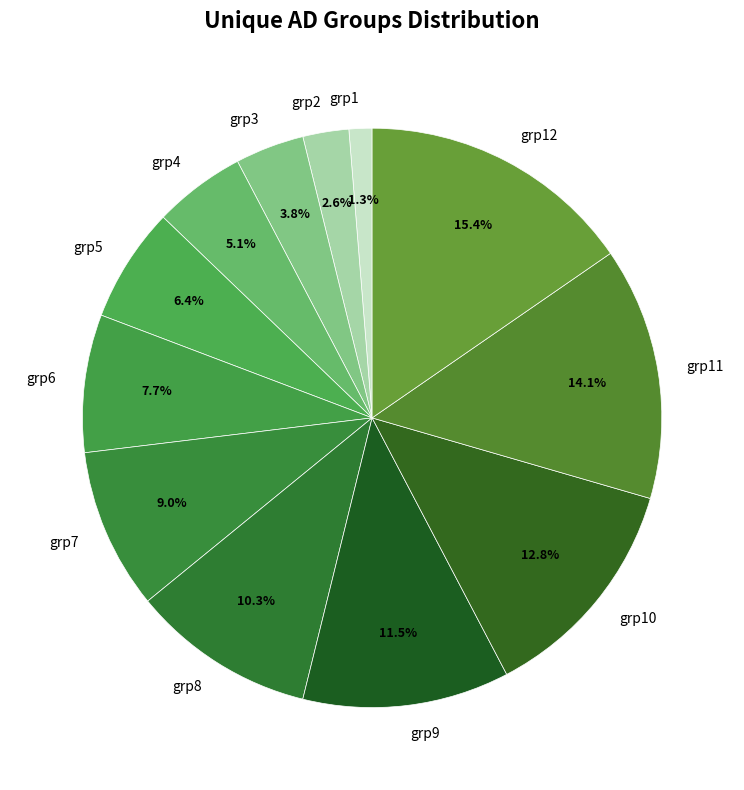

To the nearest percent, what is the difference between the grp12 and grp7 slice percentages?

6%